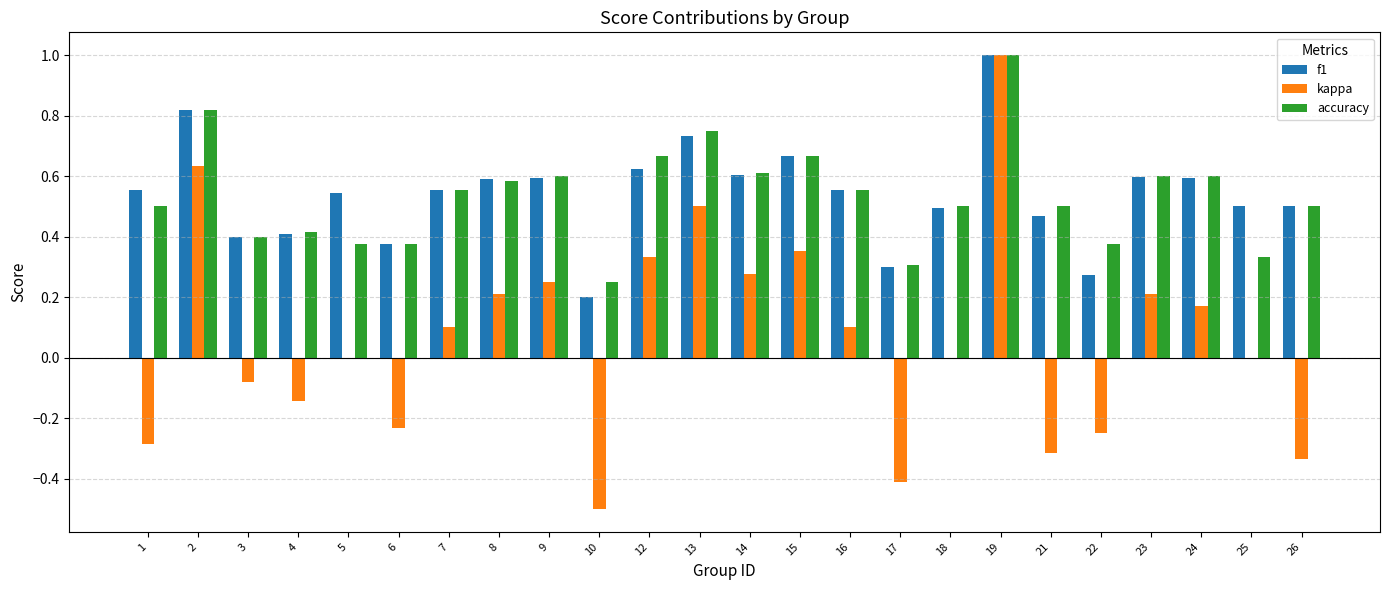

Where is f1 nearest to the value 0?

10